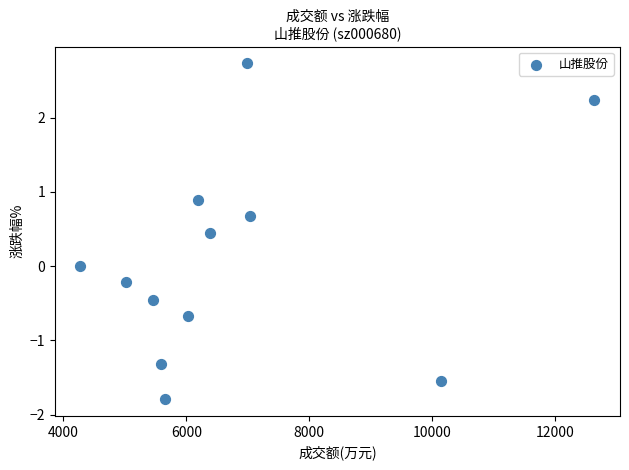

What is the average X value?

6785.2